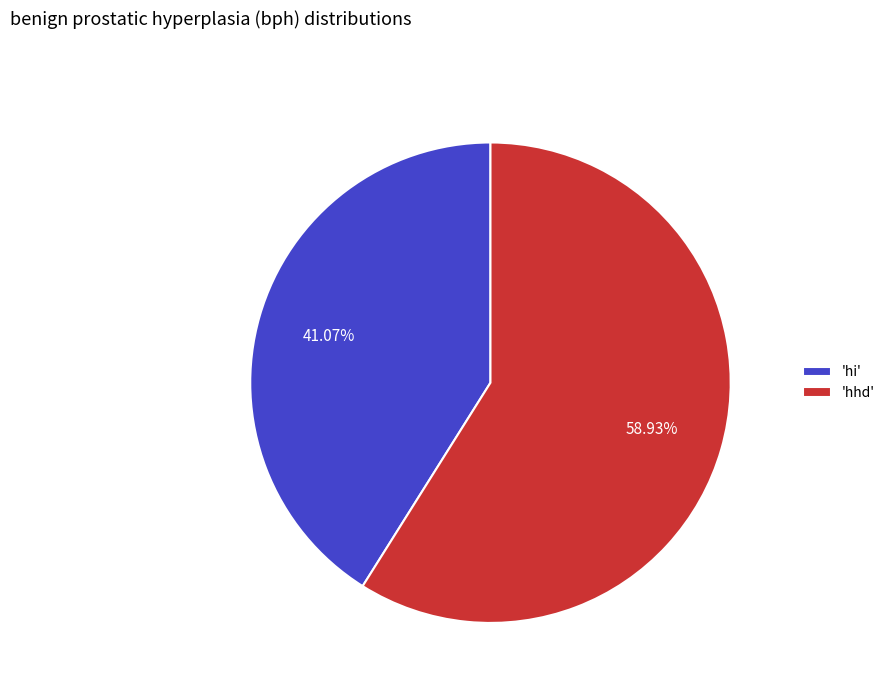

What is the smallest slice in the pie chart?

'hi'